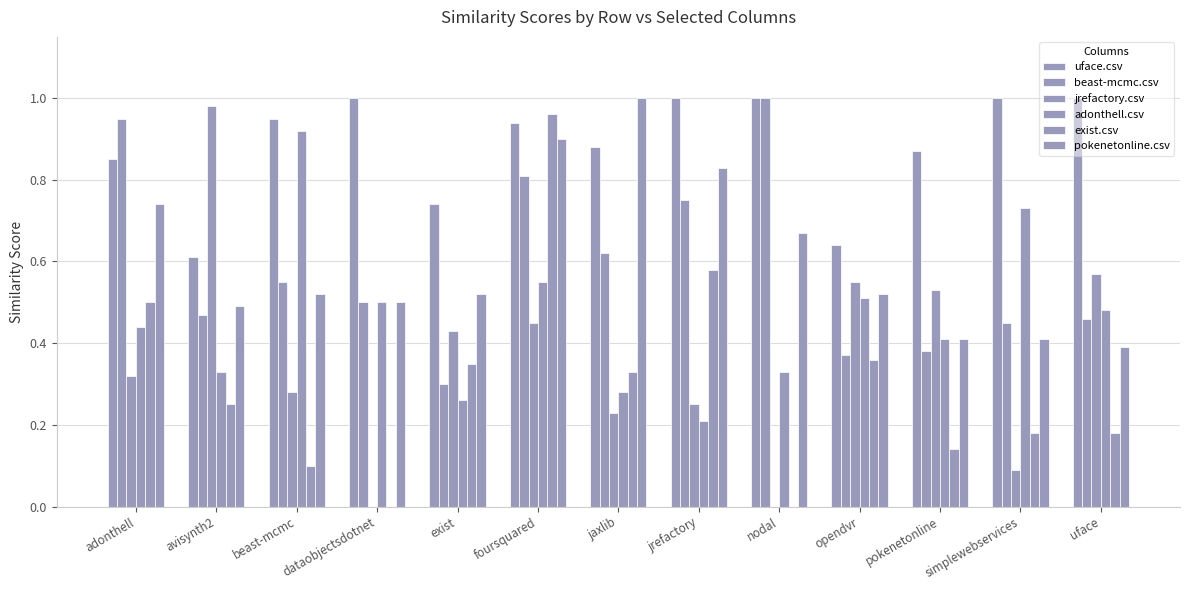

What is the difference between the maximum and minimum values in the pokenetonline.csv series?

0.6